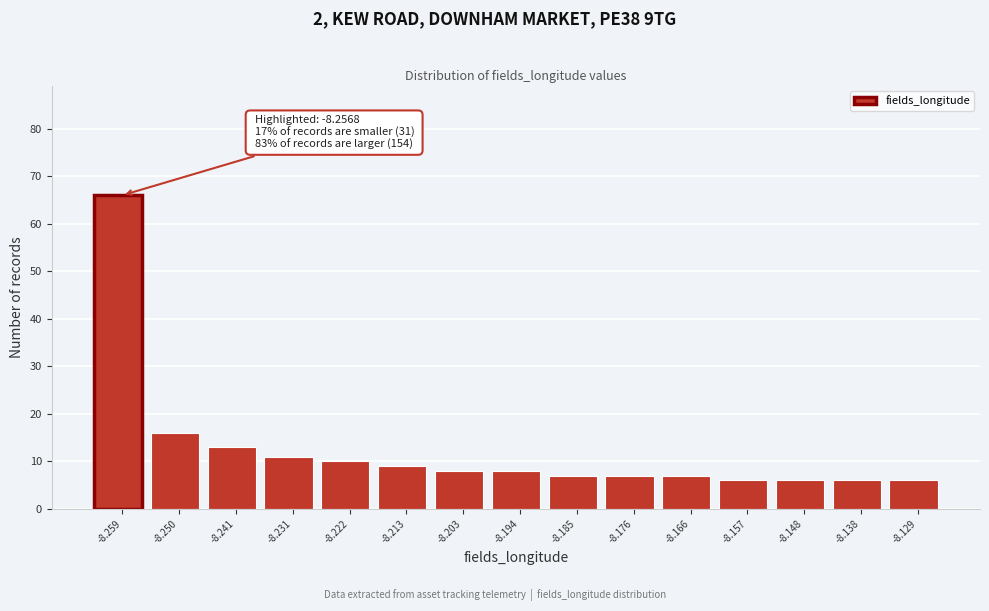

Reading right to left, list all the values displayed in this chart.

-8.129=6	-8.138=6	-8.148=6	-8.157=6	-8.166=7	-8.176=7	-8.185=7	-8.194=8	-8.203=8	-8.213=9	-8.222=10	-8.231=11	-8.241=13	-8.250=16	-8.259=66